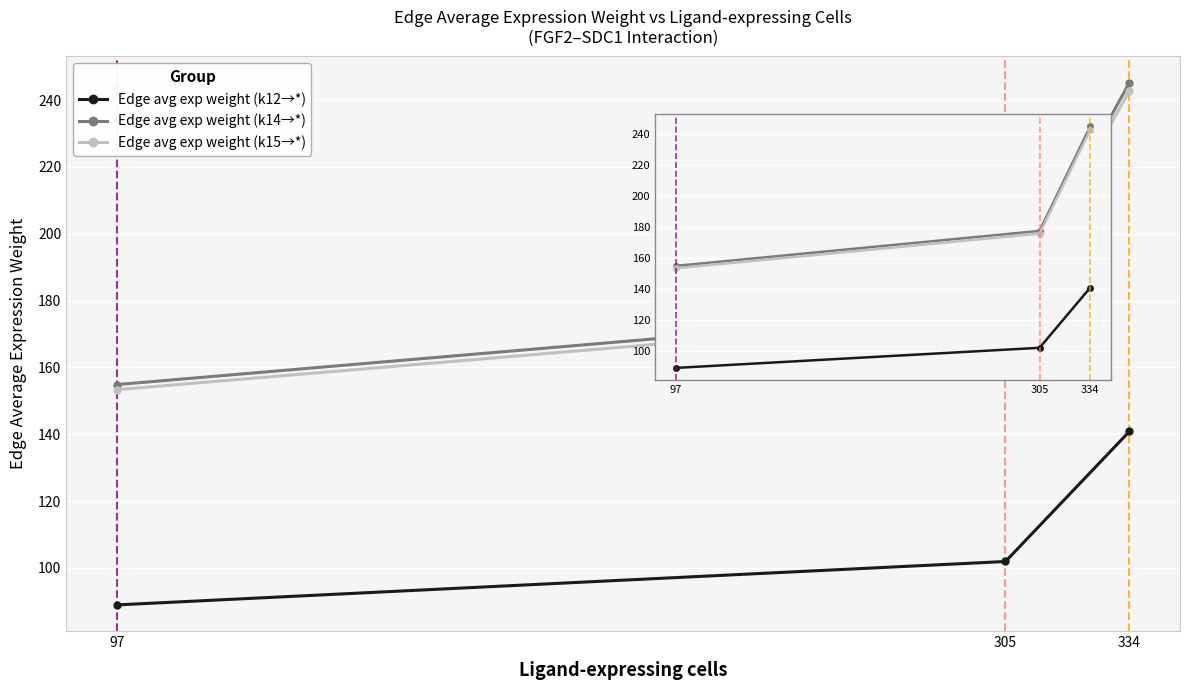

What is the approximate value of Edge avg exp weight (k15→*) at 97?

153.3